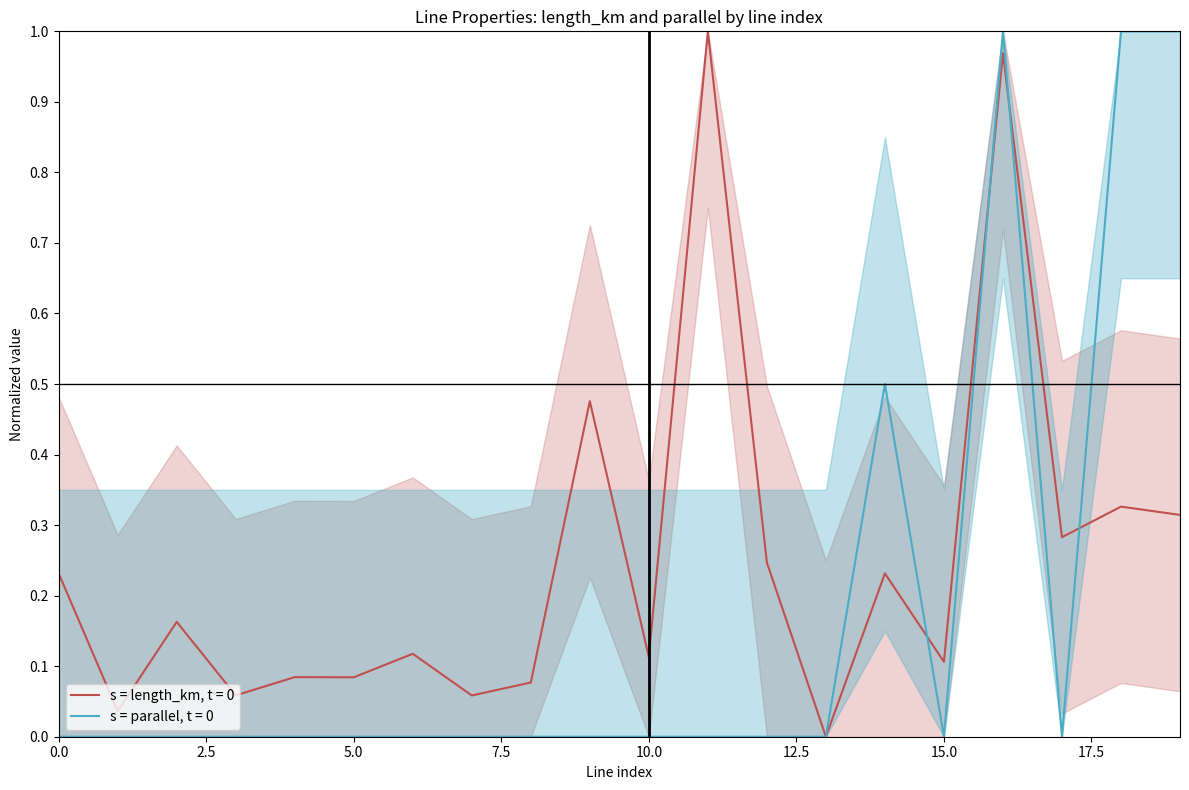

Is it true that length_km equals 0.3 at 17?

True